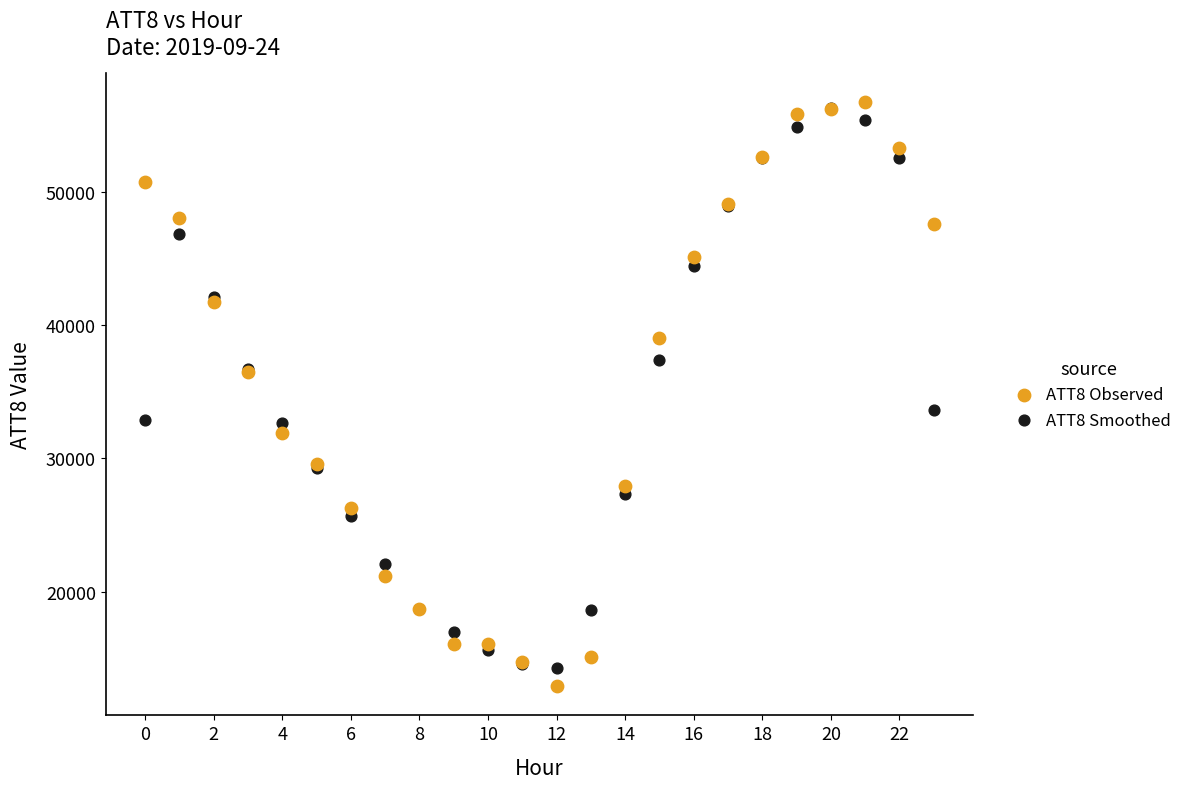

In the ATT8 Observed series, what Y value is closest to 34800?

36500.0